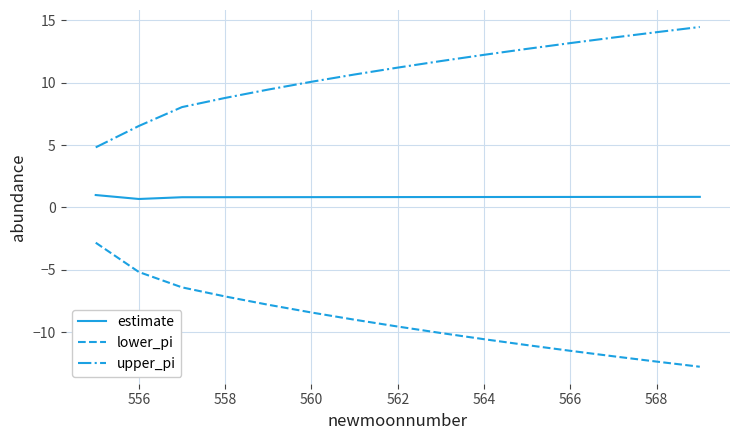

True or false: lower_pi has more than 0 interior local peaks.

False